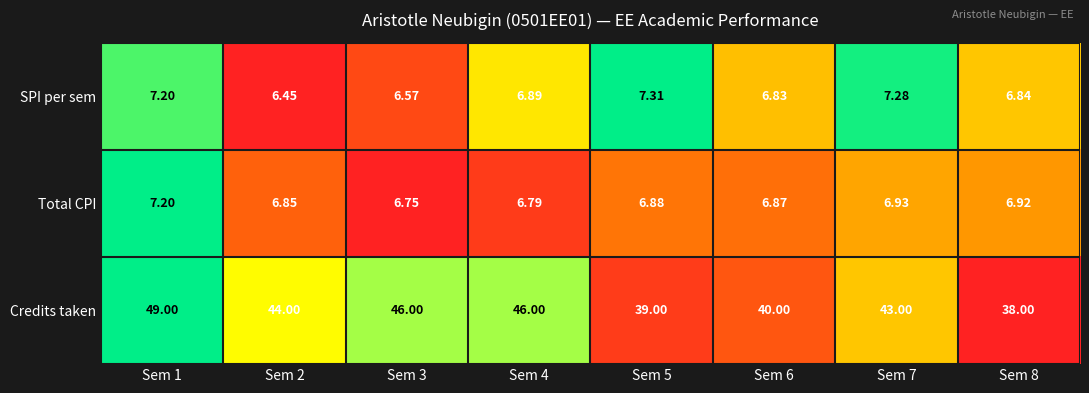

At Sem 5, list the series in order from largest to smallest.

Credits taken, SPI per sem, Total CPI